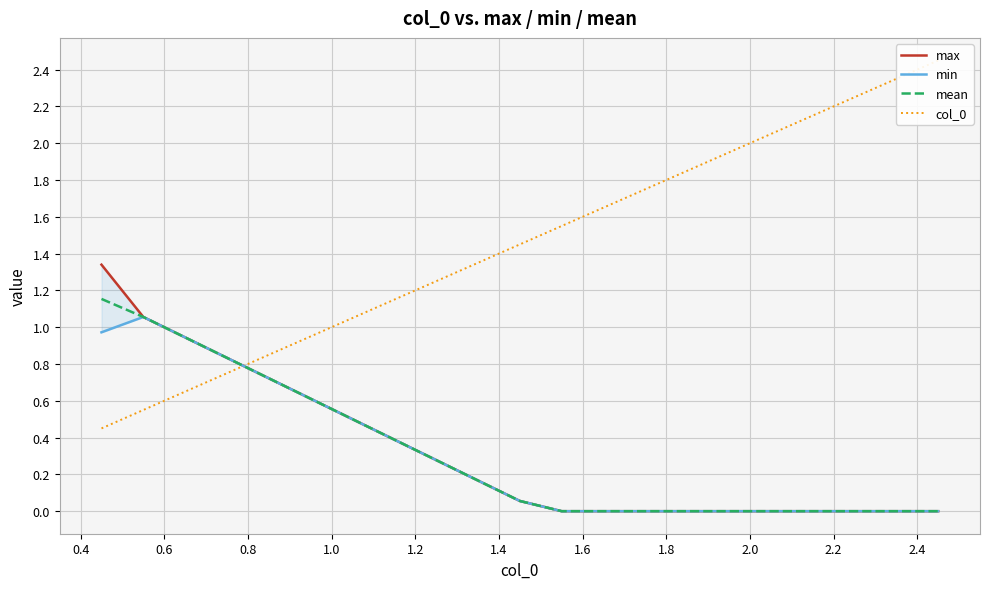

What is the value of the col_0 point at the 15th from the left?

1.9